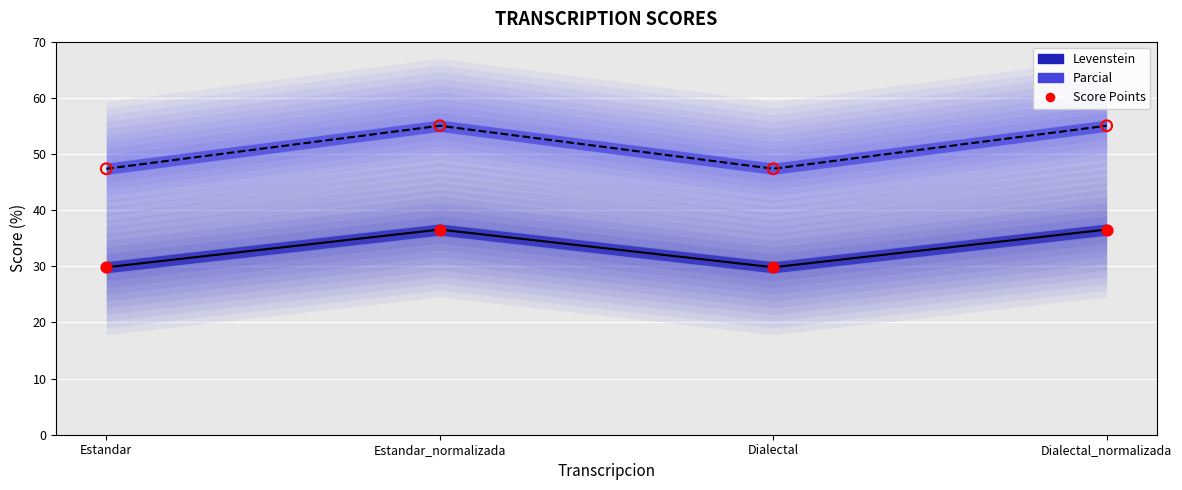

Which series contains the lowest Y value?

Levenstein